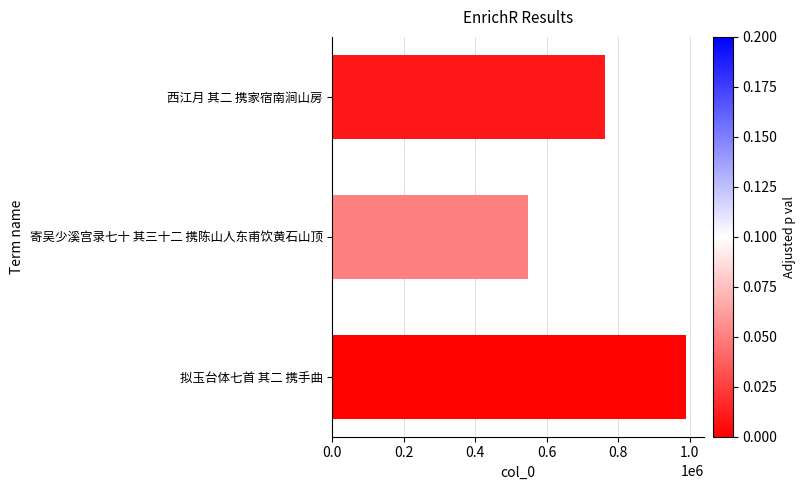

Read the value at 寄吴少溪宫录七十 其三十二 携陈山人东甫饮黄石山顶.

547836